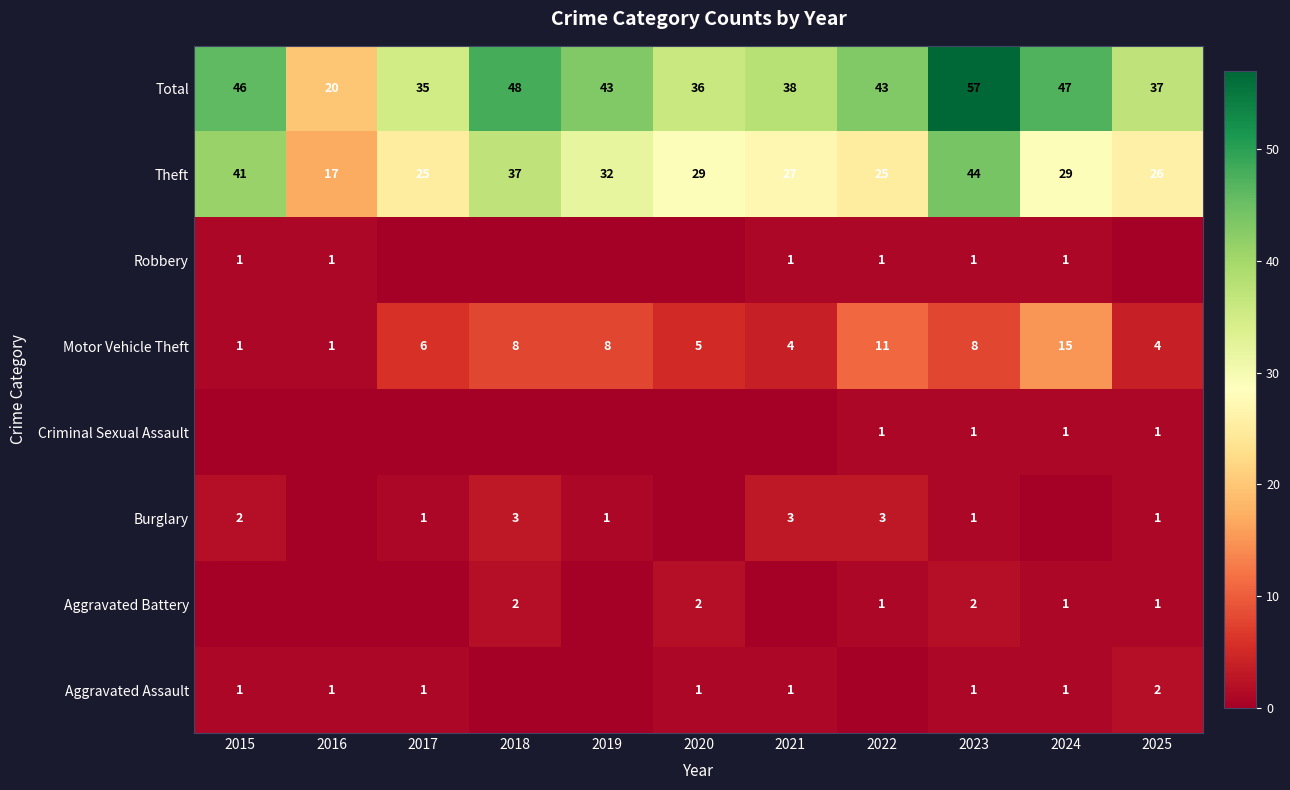

True or false: Motor Vehicle Theft has a value of 11 at 2023.

False